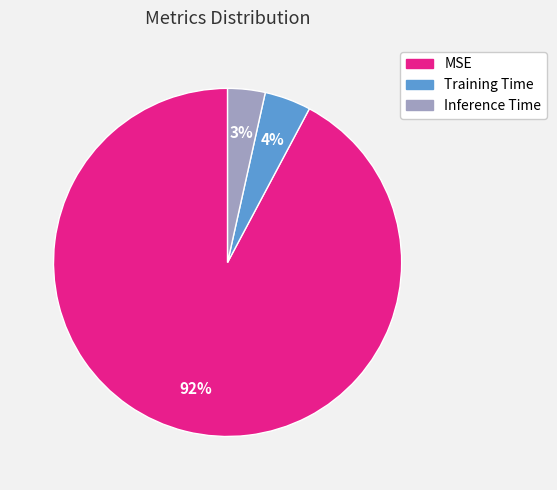

To the nearest percent, what is the average slice percentage?

33%